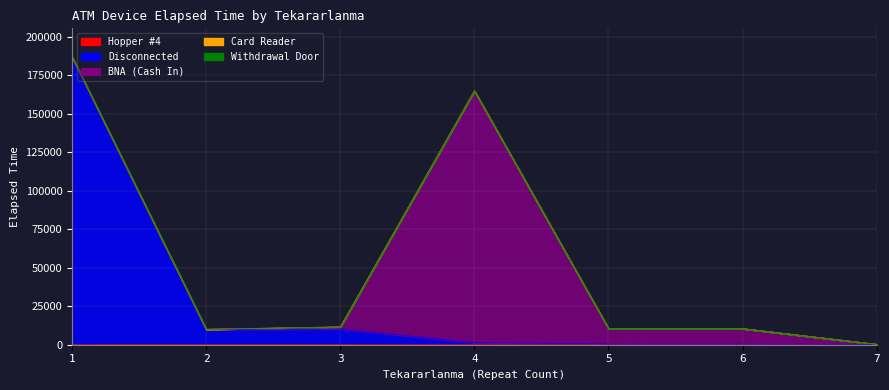

How many series are shown in this chart?

5